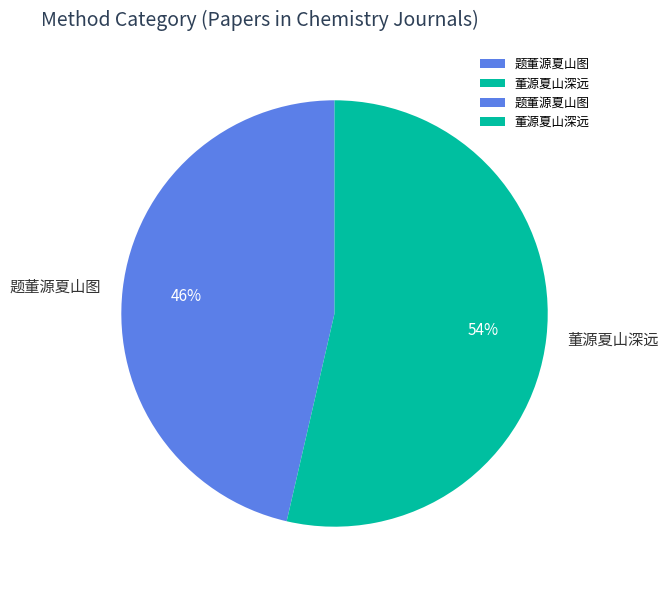

What is the smallest slice in the pie chart?

题董源夏山图